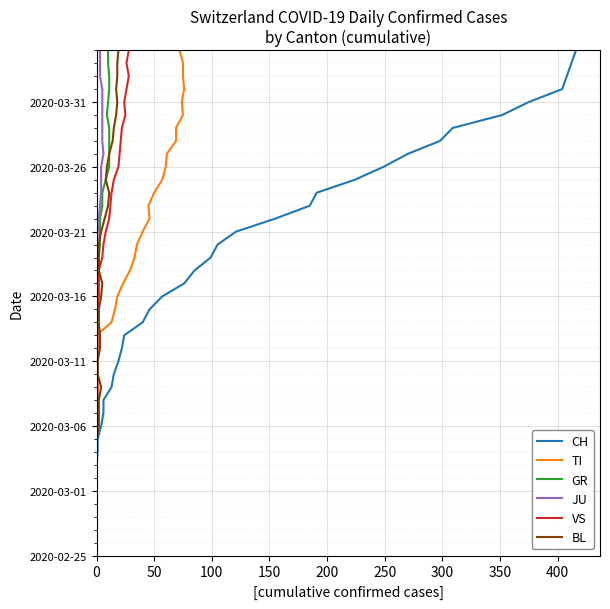

Is it true that GR equals 2 at 0?

True